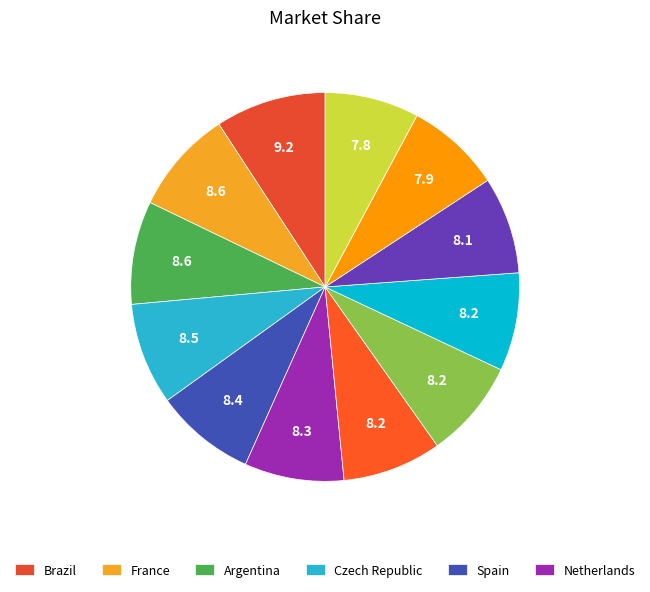

Count the number of slices in the pie.

12